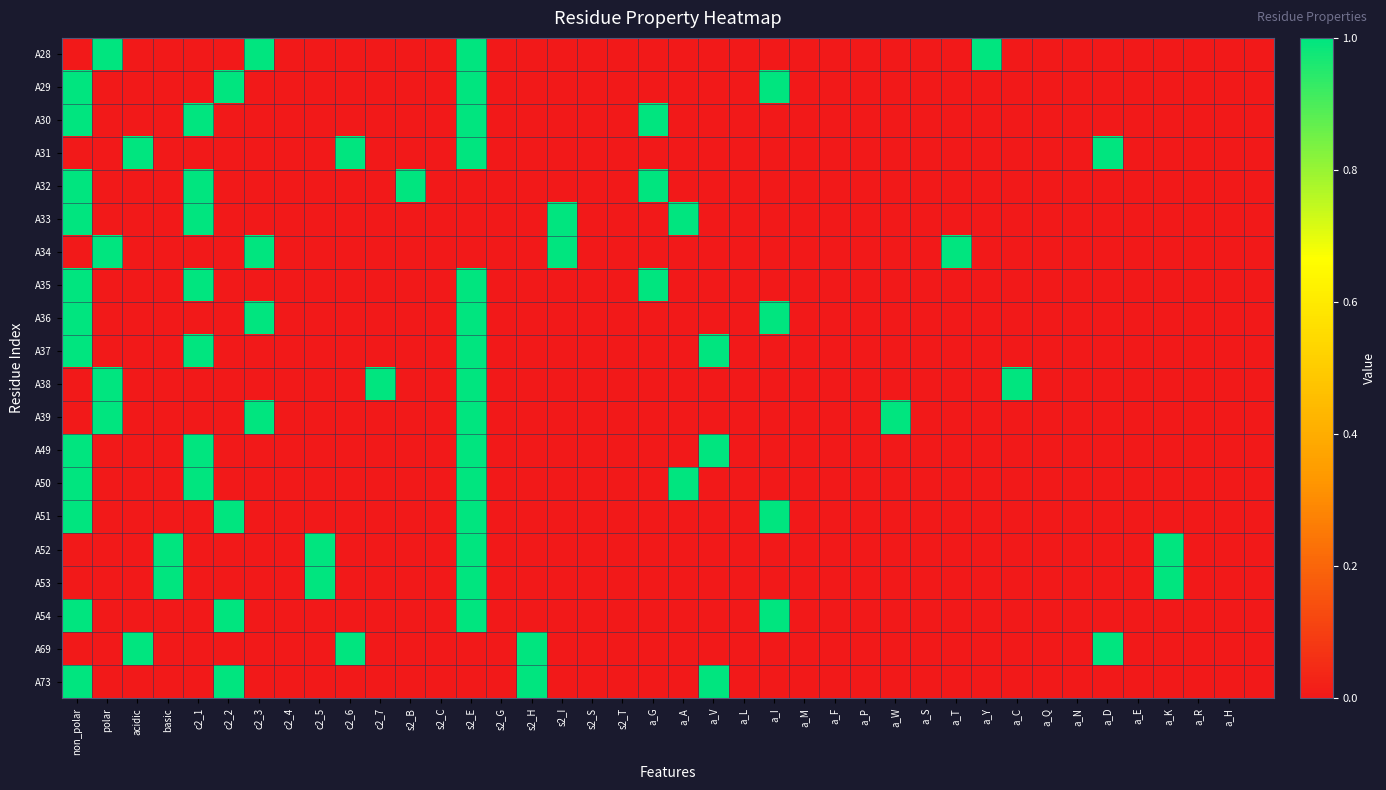

At how many categories does at least one series exceed 0?

24